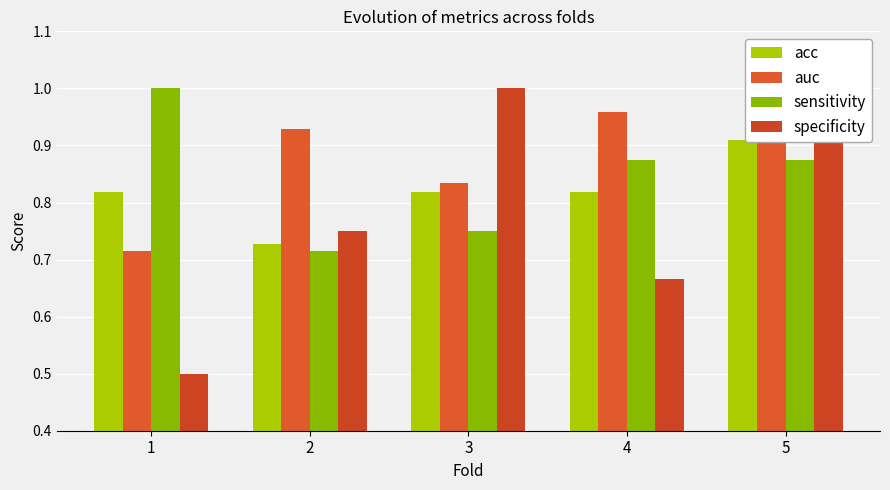

Is the value of specificity at 4 greater than the value of acc at 5?

No